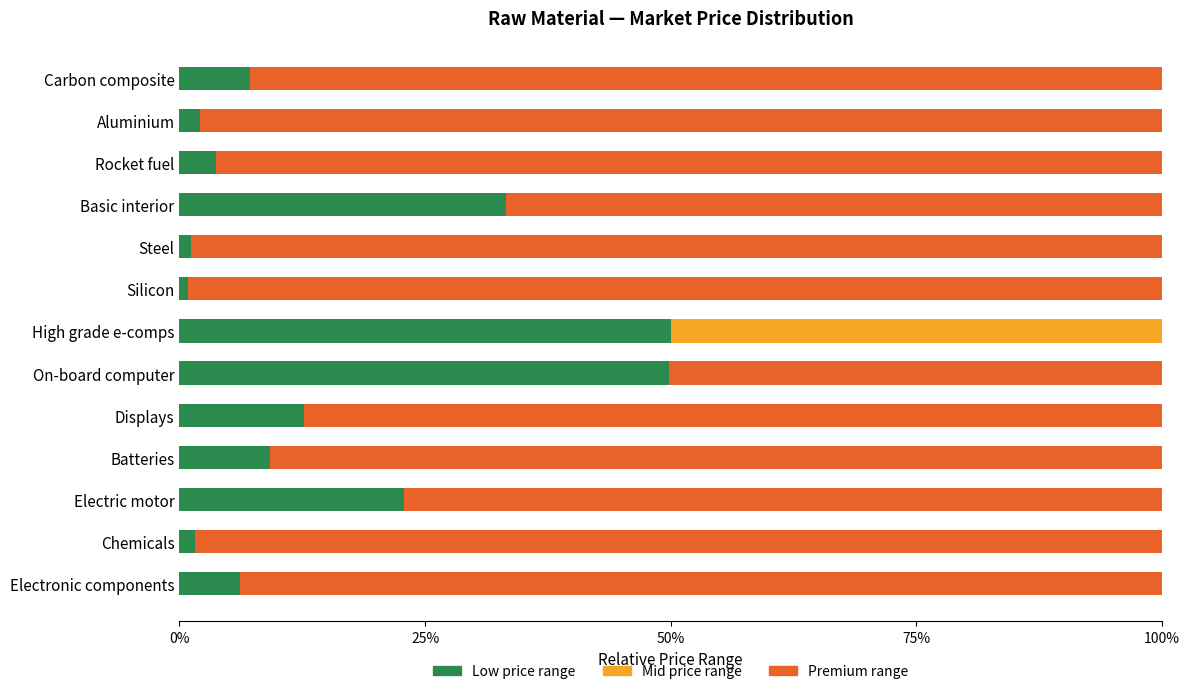

What is the total value across all series at Electronic components?

100.0